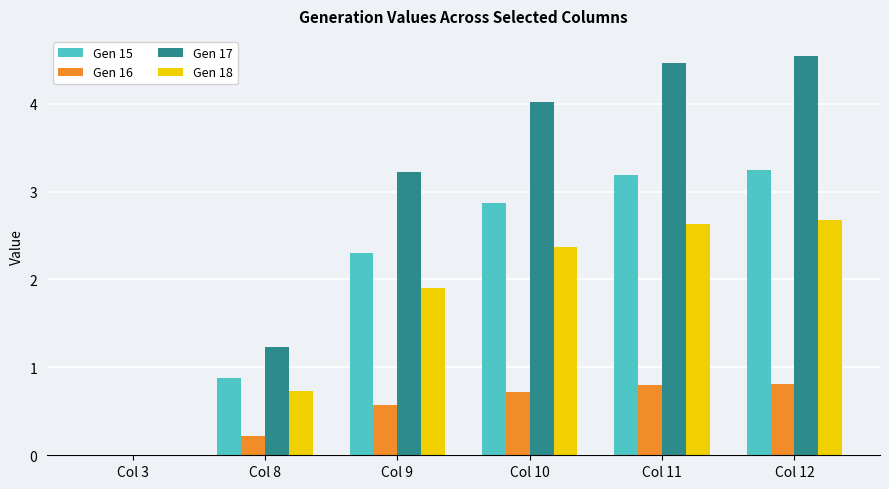

How many data points in Gen 18 are above 2?

3